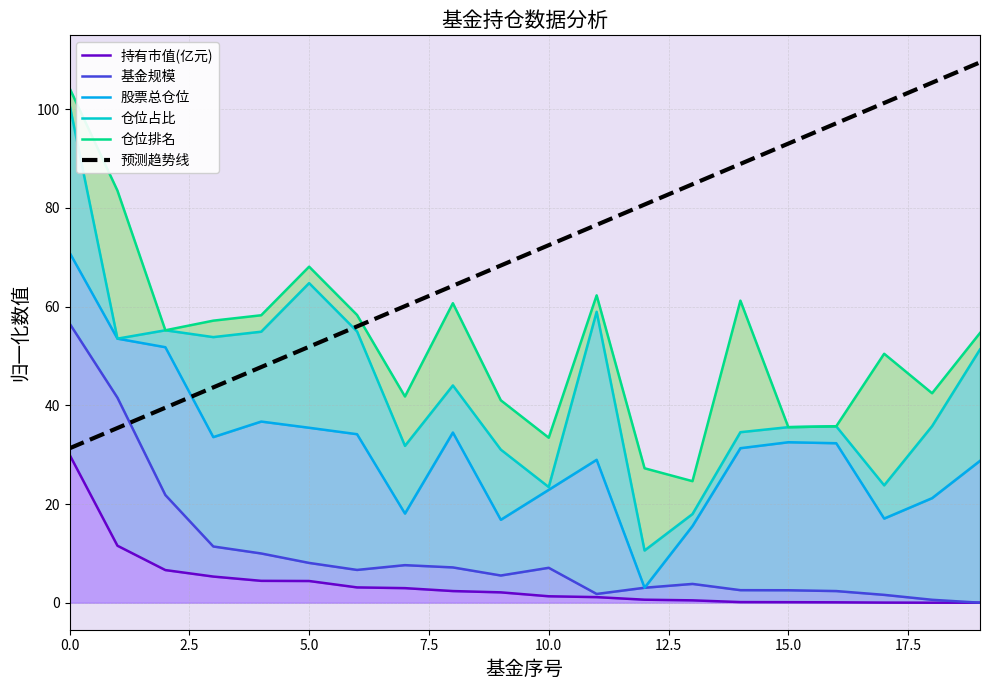

What is the label of the 5th point from the right?

15